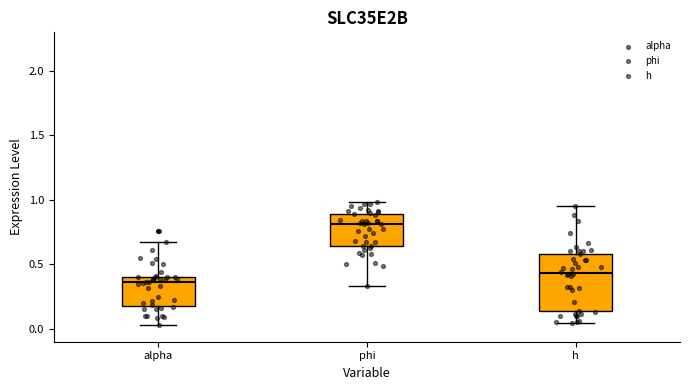

Which box is the tallest, from its lower edge to its upper edge?

h